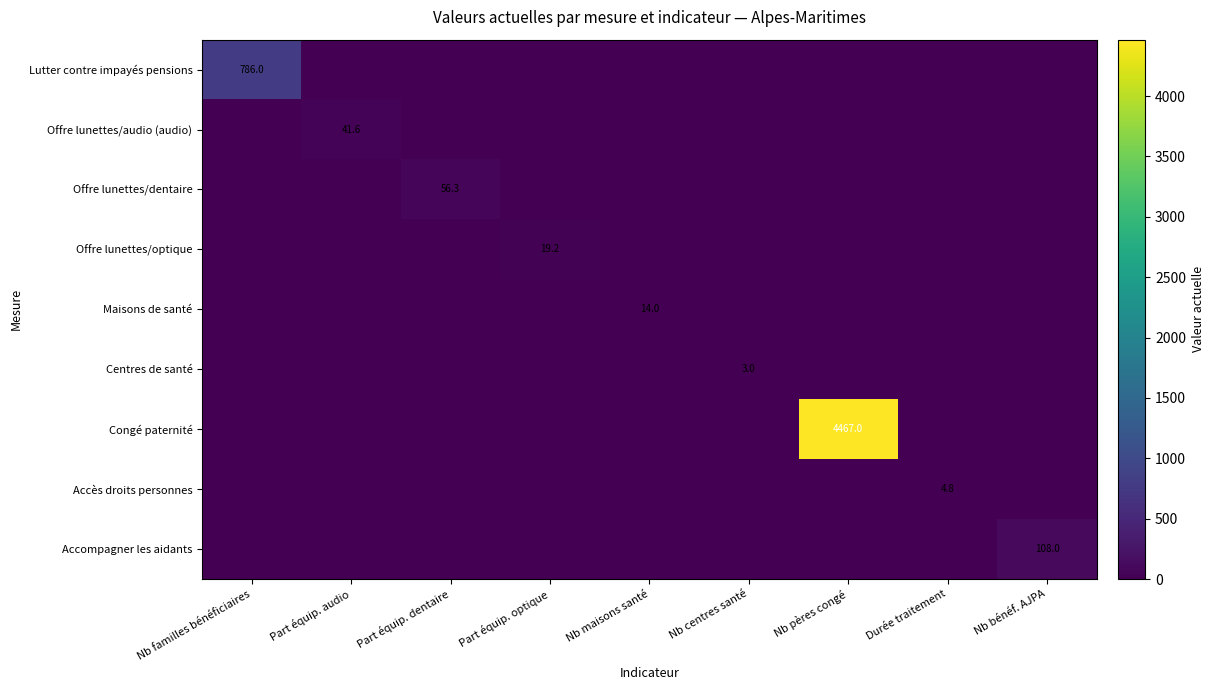

True or false: Lutter contre impayés pensions has a value of 786.0 at Nb familles bénéficiaires.

True